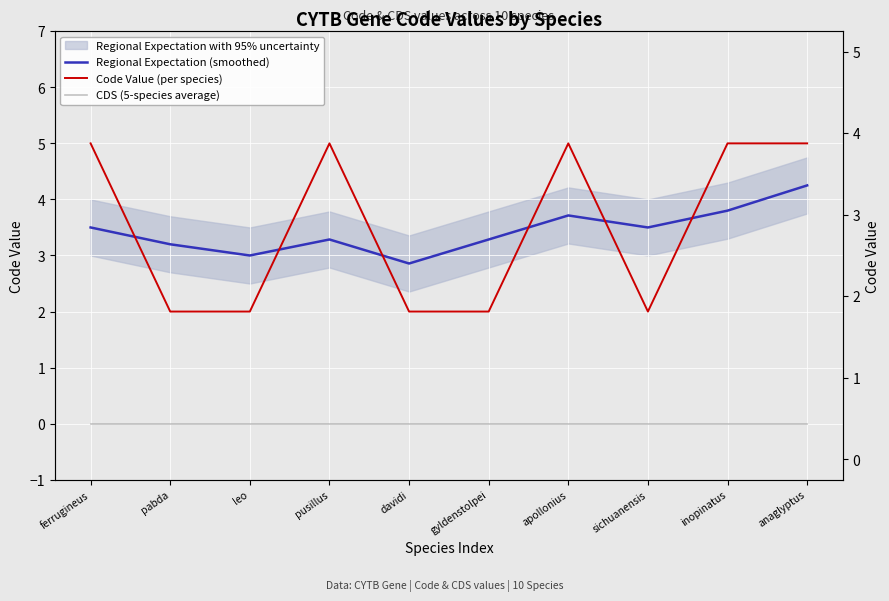

How many lines are shown in the chart?

3